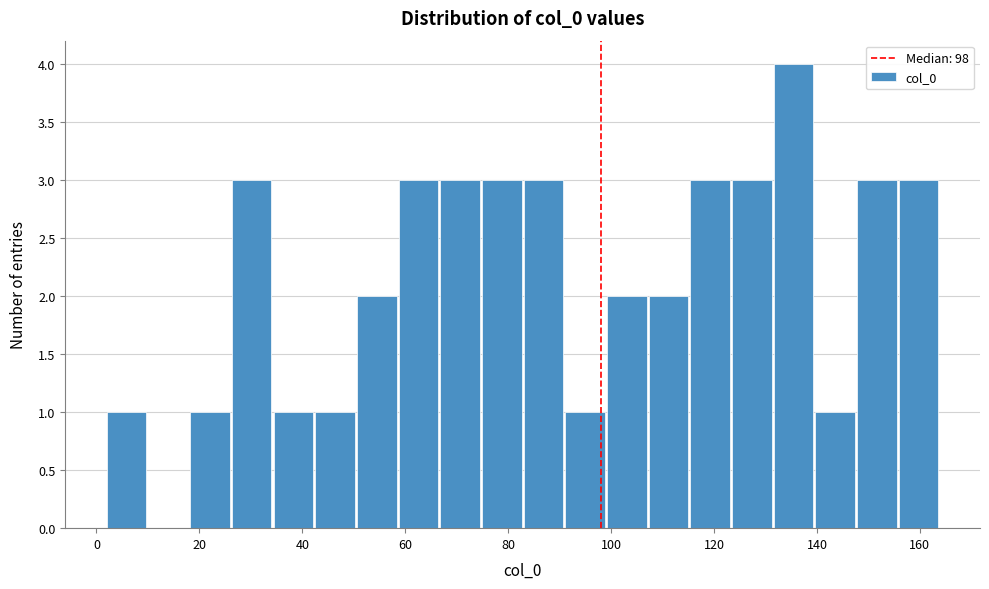

Which range on the x-axis has the tallest bar?

132 to 140